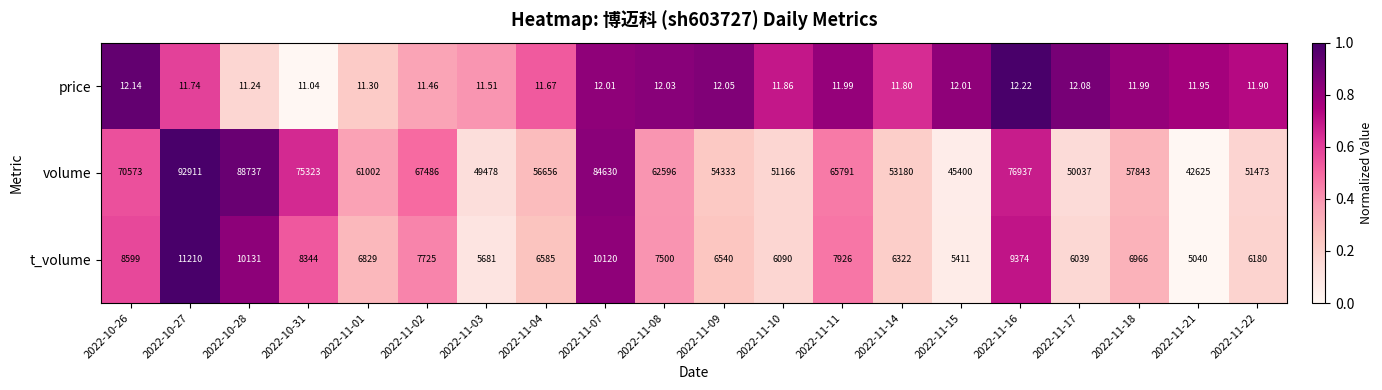

Rank the series by their maximum value, from highest to lowest.

volume, t_volume, price